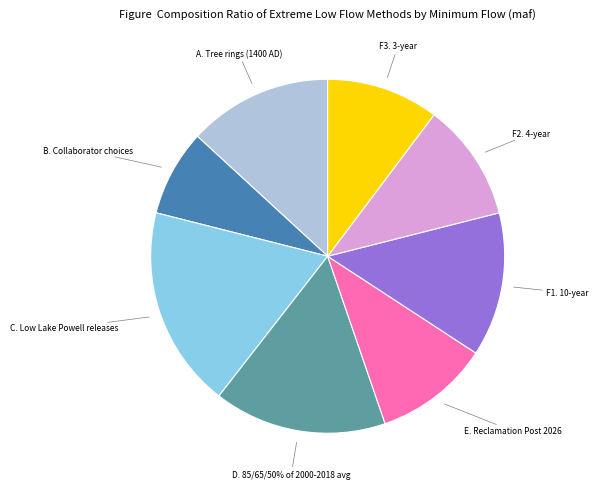

To the nearest percent, what percentage of the pie is D. 85/65/50% of 2000-2018 avg?

16%